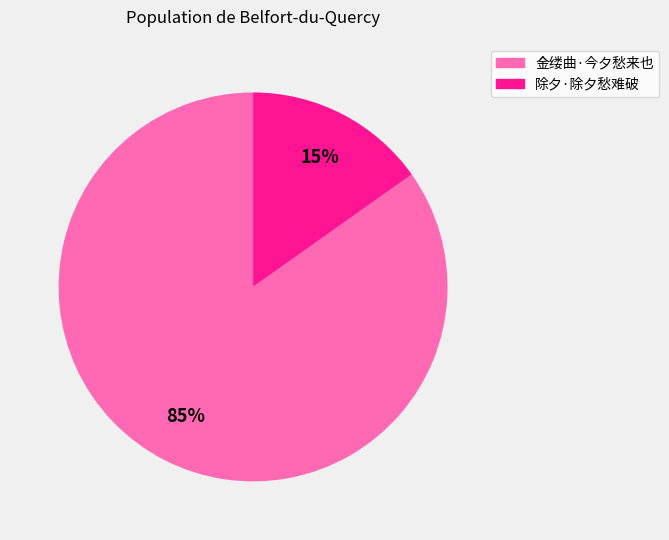

To the nearest percent, what is the difference between the largest and smallest slice percentages?

70%